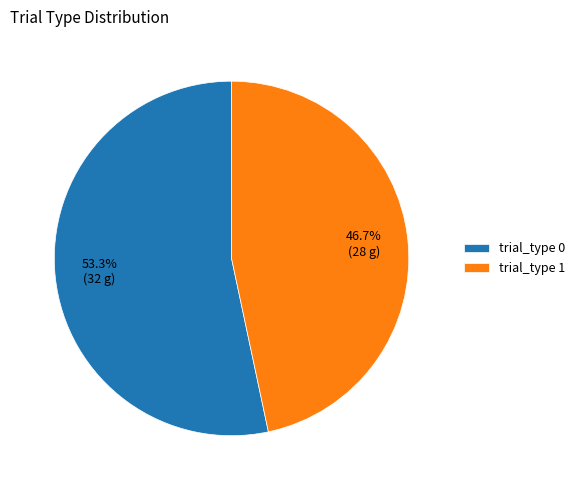

Count the number of slices in the pie.

2